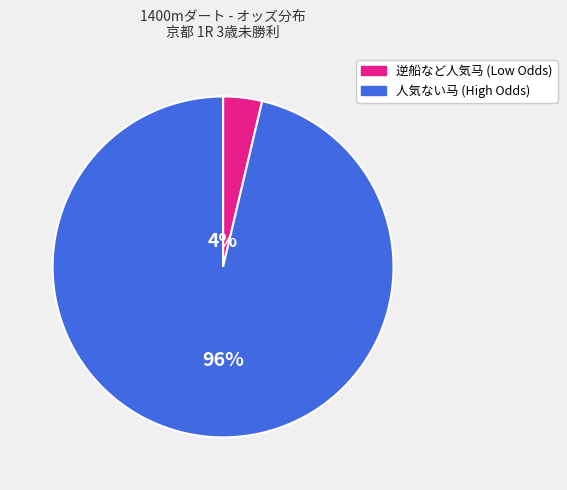

Does any single category account for the majority?

Yes